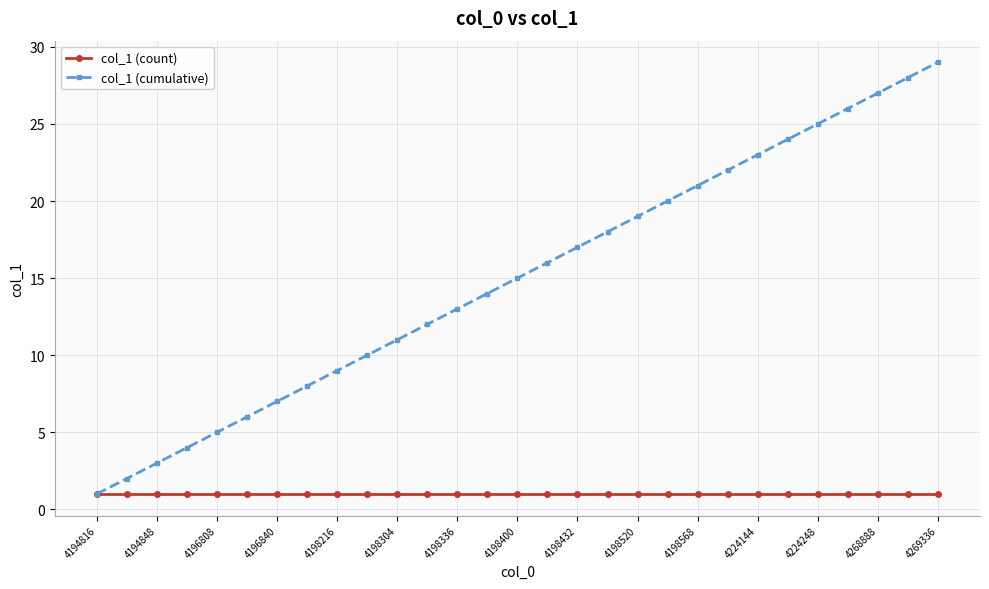

Which series has the widest spread of values?

col_1 (cumulative)